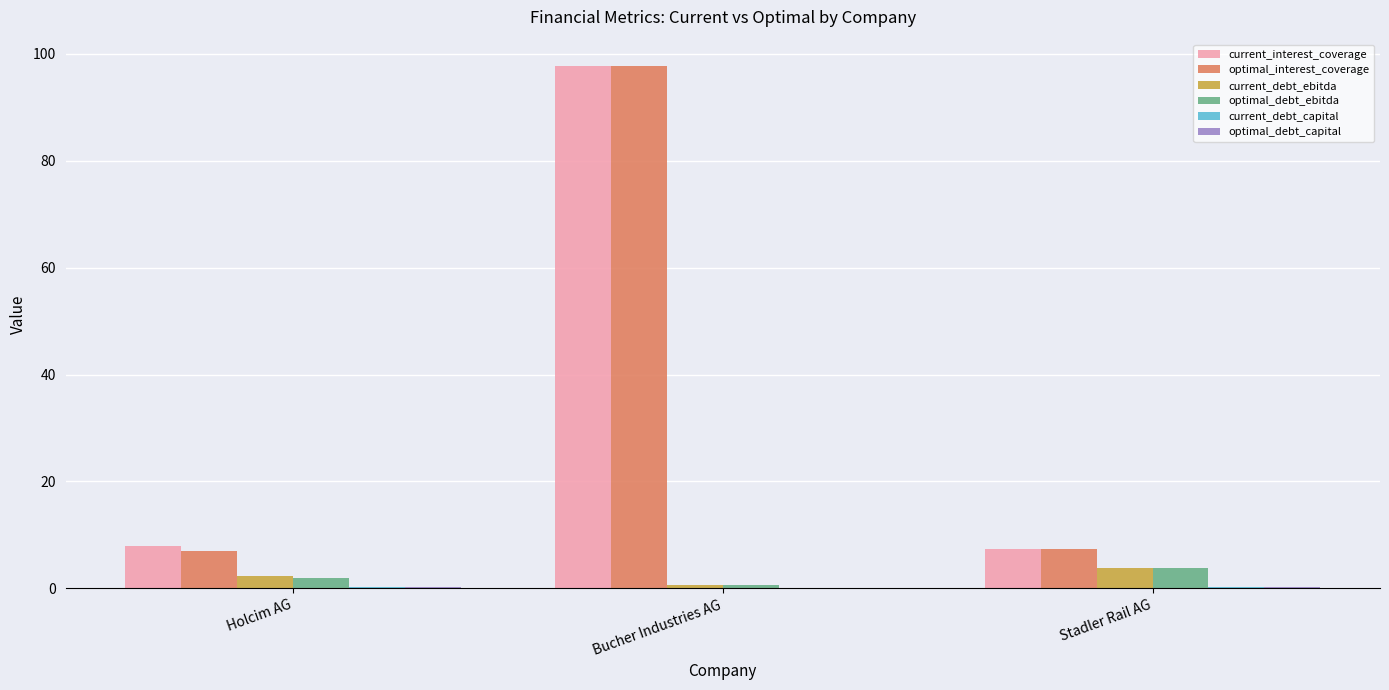

Where is current_debt_ebitda nearest to the value 2?

Holcim AG